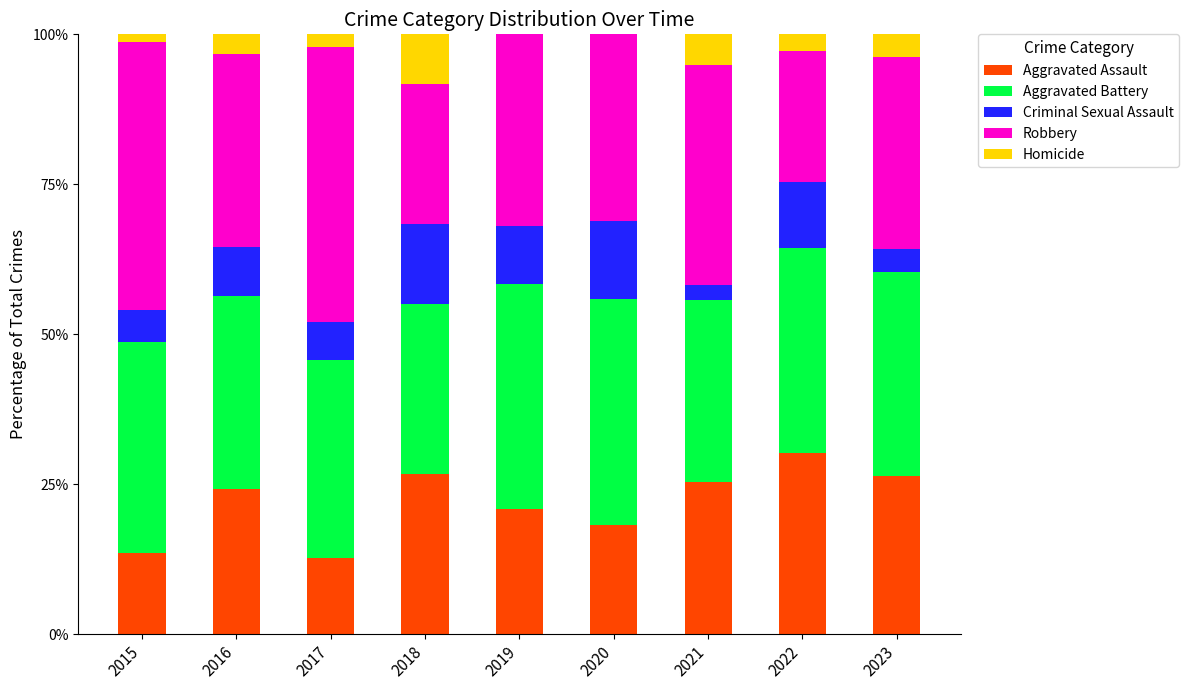

What is the total value across all series at 2017?

100.0